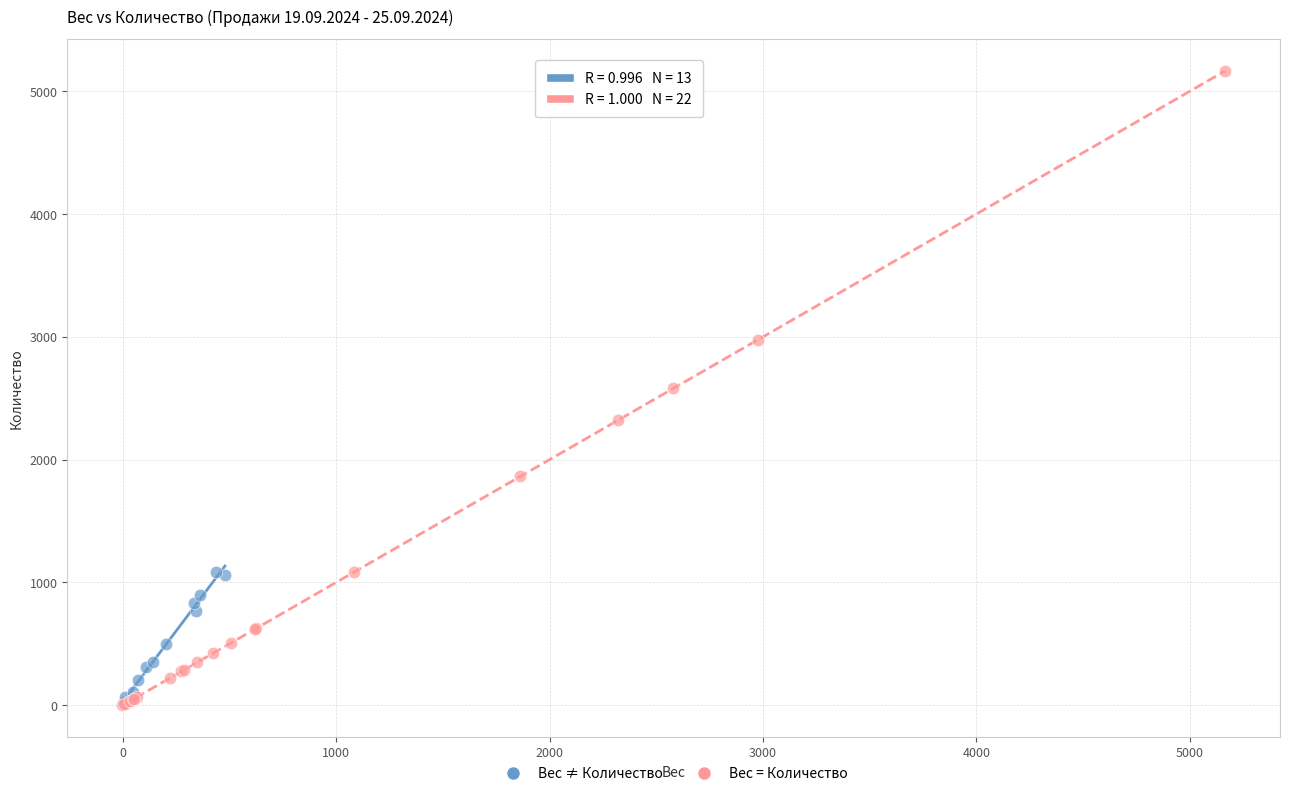

Which series has the largest Y range (max minus min)?

Вес = Количество